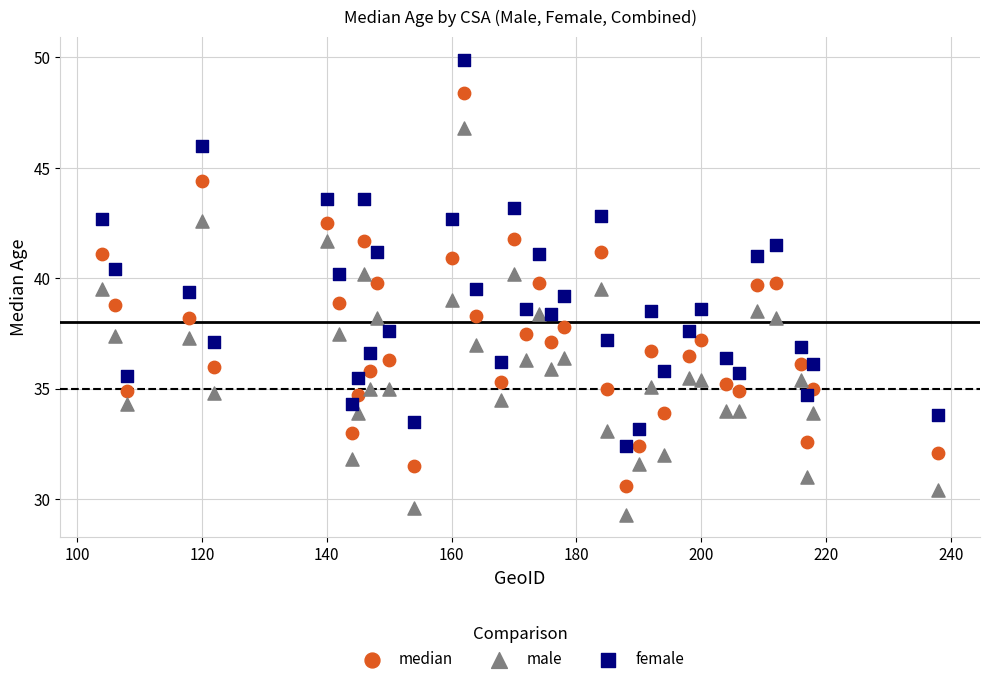

Across all data points, what is the range of Y values (max minus min)?

20.6